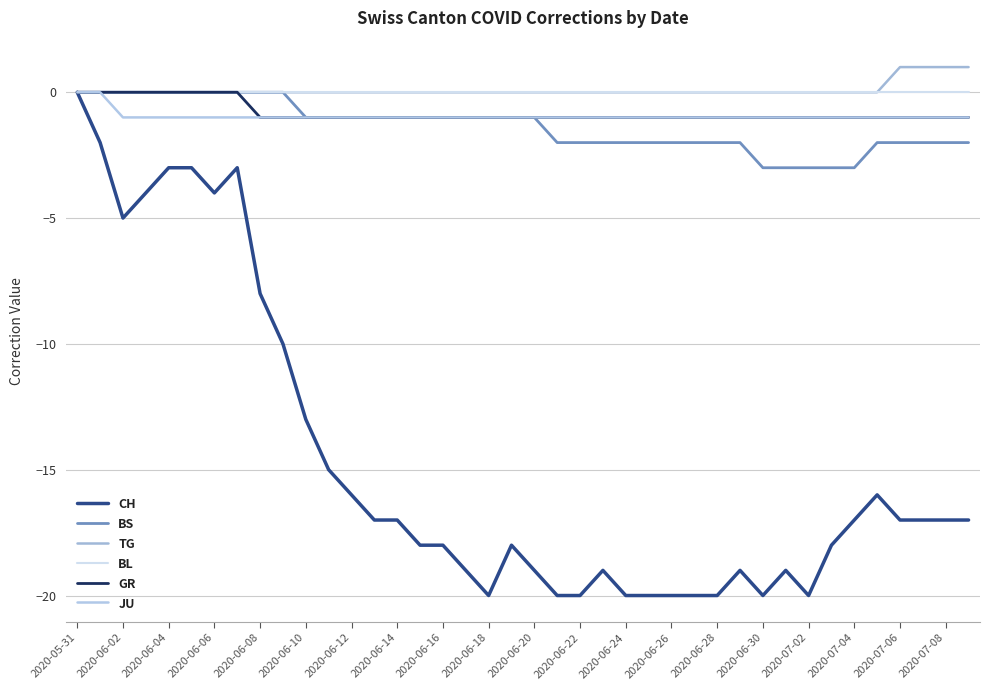

Rank the series by their maximum value, from highest to lowest.

TG, CH, BS, BL, GR, JU